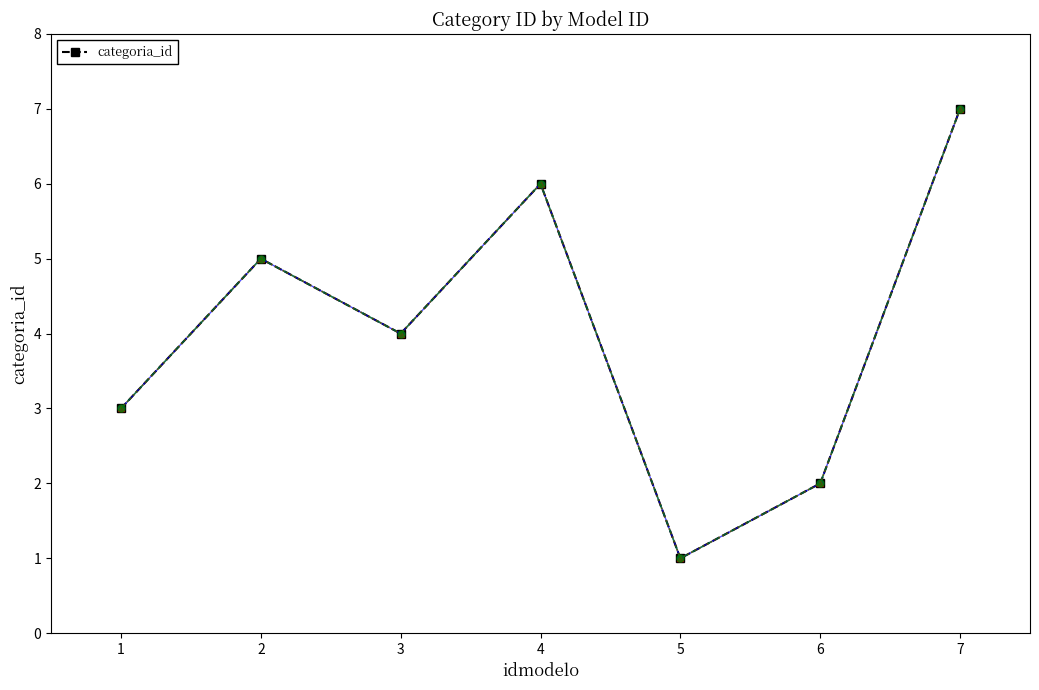

What value does the data have at 6?

2